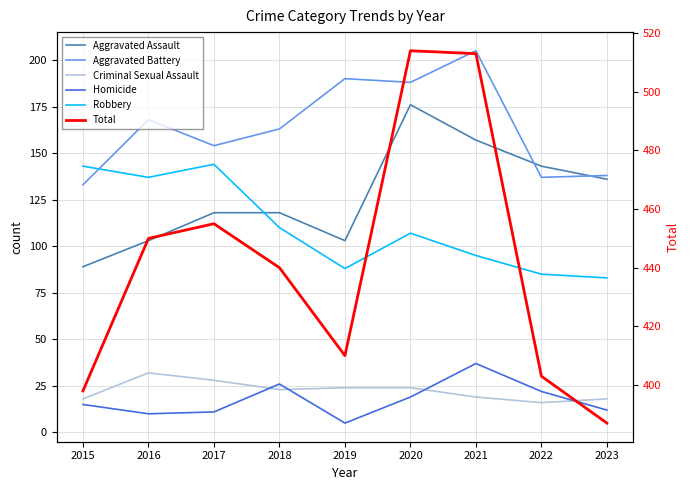

How many lines are shown in the chart?

6